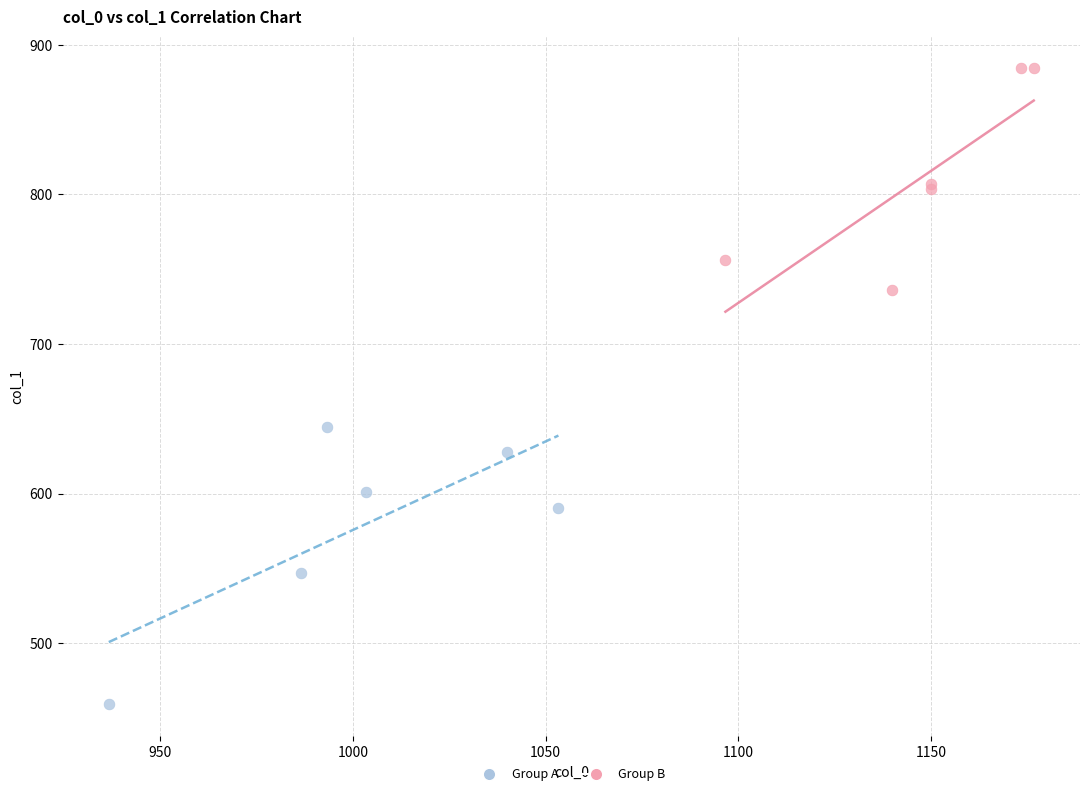

Which series has the largest Y range (max minus min)?

Group A